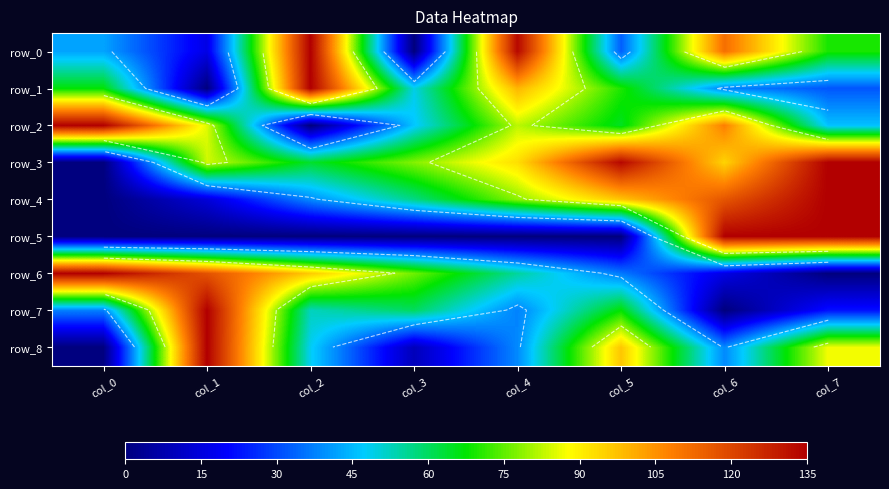

Reading left to right, what are all the values shown in this chart?

row_0: 42.0	16.4	135.0	0.0	133.2	32.8	111.3	69.3
row_1: 67.1	0.0	135.0	49.2	99.2	69.7	37.5	31.7
row_2: 135.0	85.2	0.0	46.5	82.4	64.8	108.0	45.8
row_3: 0.0	83.9	64.0	77.9	92.7	133.3	94.4	135.0
row_4: 0.0	14.5	38.7	57.0	78.5	96.8	116.7	135.0
row_5: 0.0	0.0	0.0	0.0	0.0	0.0	135.0	135.0
row_6: 135.0	117.4	96.0	76.3	55.2	36.4	16.4	0.0
row_7: 37.5	135.0	52.5	60.0	37.5	67.5	0.0	22.5
row_8: 0.0	135.0	48.2	9.6	38.6	96.4	38.6	86.8